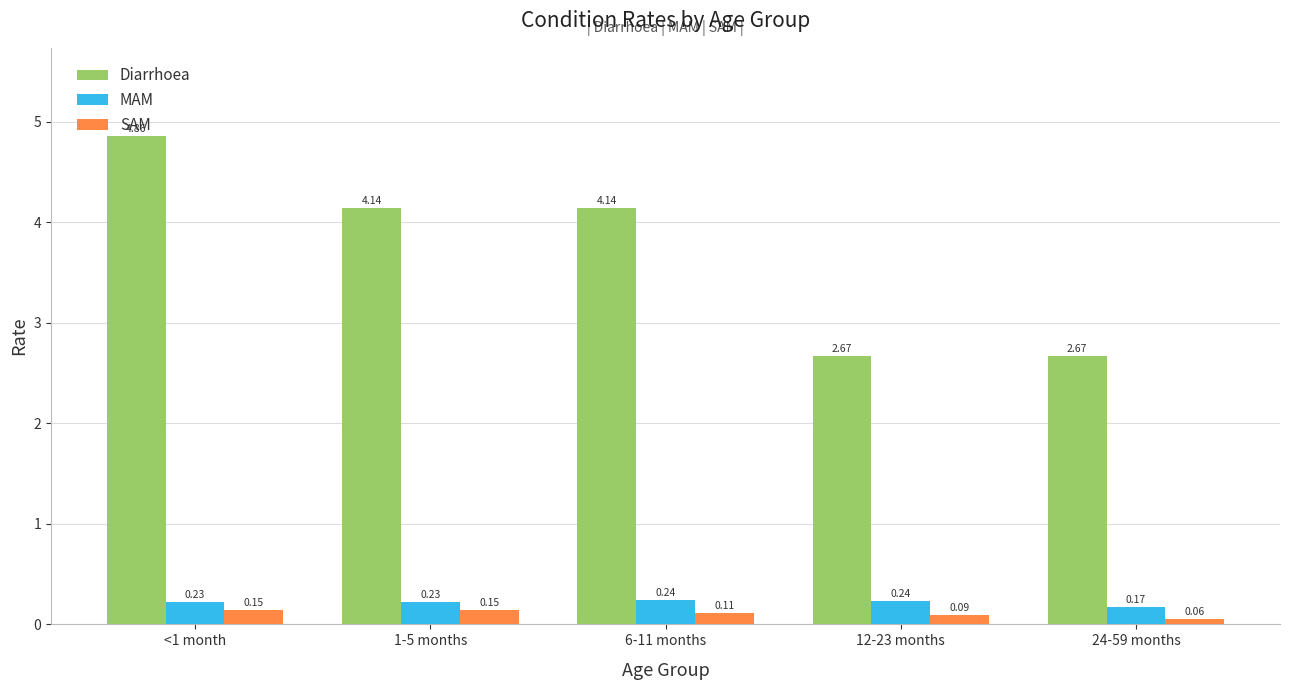

What is the total value across all series at 6-11 months?

4.5